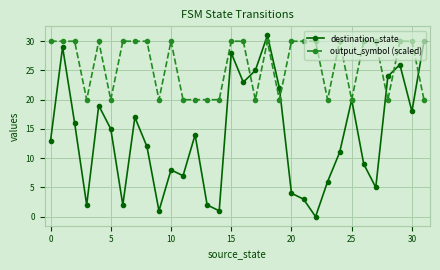

What is the greatest value displayed?

31